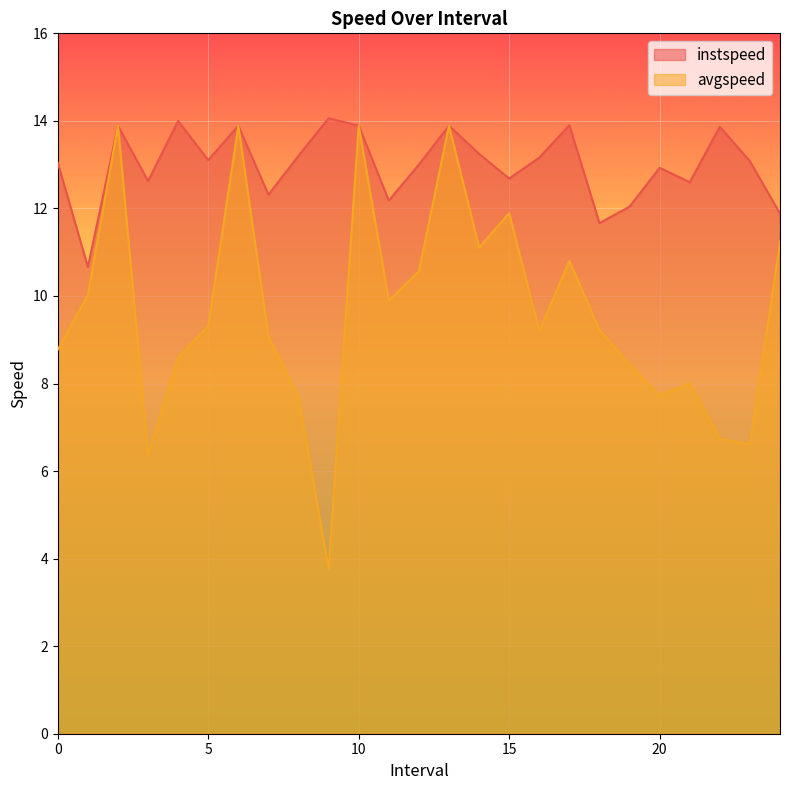

Which series changed the most between 2.0 and 20.0?

avgspeed